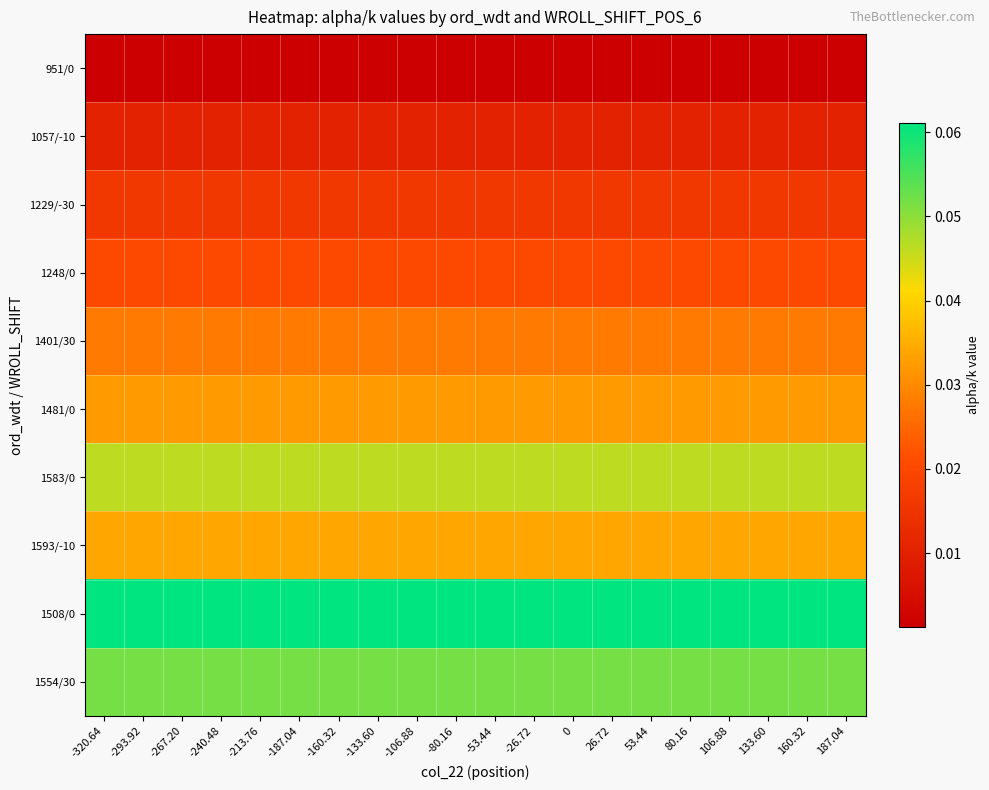

At -187.04, list the series in order from smallest to largest.

951/0, 1057/-10, 1229/-30, 1248/0, 1401/30, 1481/0, 1593/-10, 1583/0, 1554/30, 1508/0